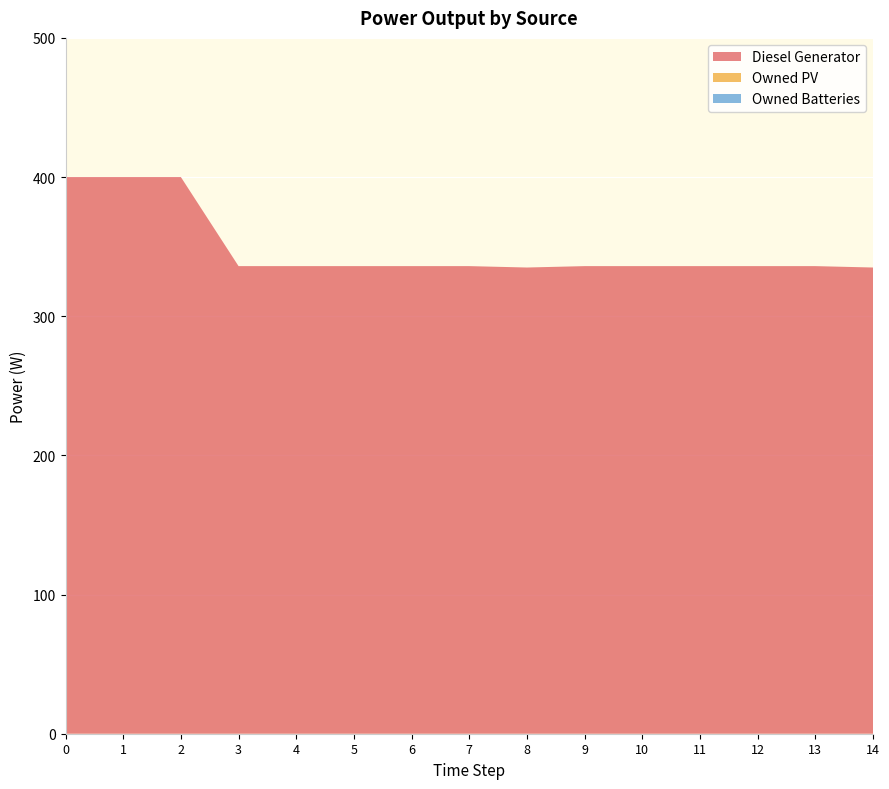

Reading right to left, list all the values displayed in this chart.

Diesel Generator: 14=335	13=336	12=336	11=336	10=336	9=336	8=335	7=336	6=336	5=336	4=336	3=336	2=400	1=400	0=400
Owned PV: 14=0	13=0	12=0	11=0	10=0	9=0	8=0	7=0	6=0	5=0	4=0	3=0	2=0	1=0	0=0
Owned Batteries: 14=0	13=0	12=0	11=0	10=0	9=0	8=0	7=0	6=0	5=0	4=0	3=0	2=0	1=0	0=0